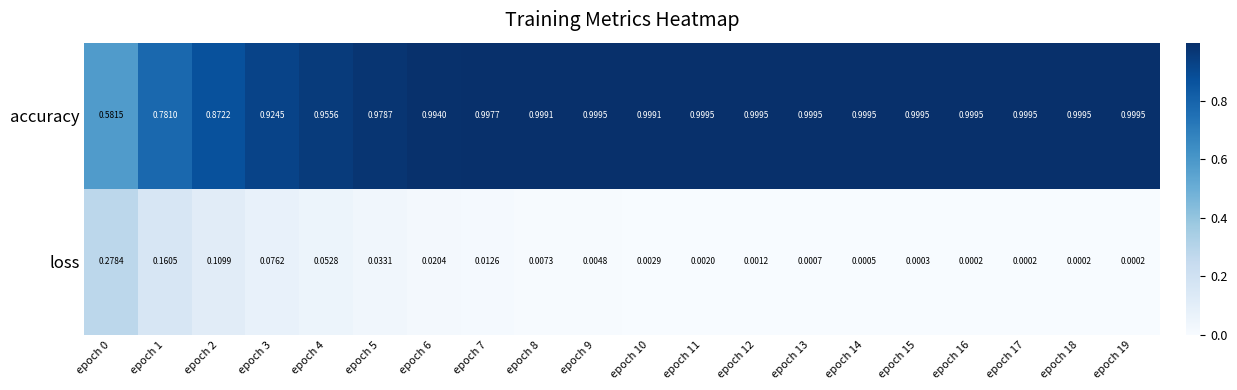

Which series has the largest range (max minus min)?

accuracy